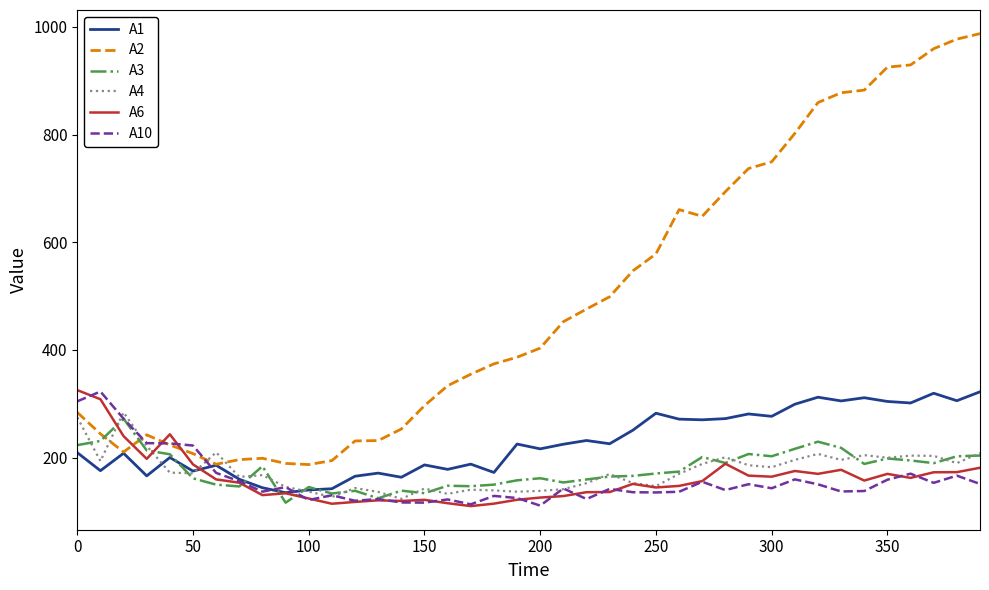

How many values in the A2 series are below 403?

20